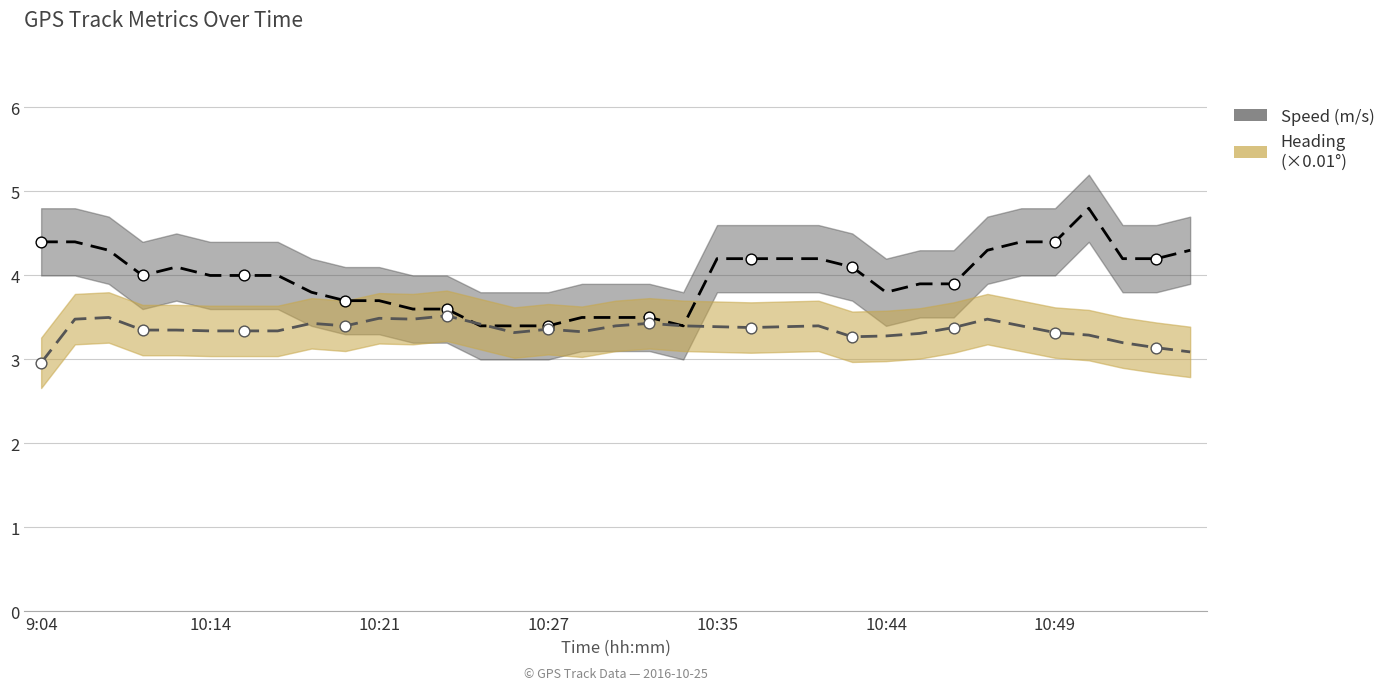

Which series has the largest total across all categories?

Speed (m/s)